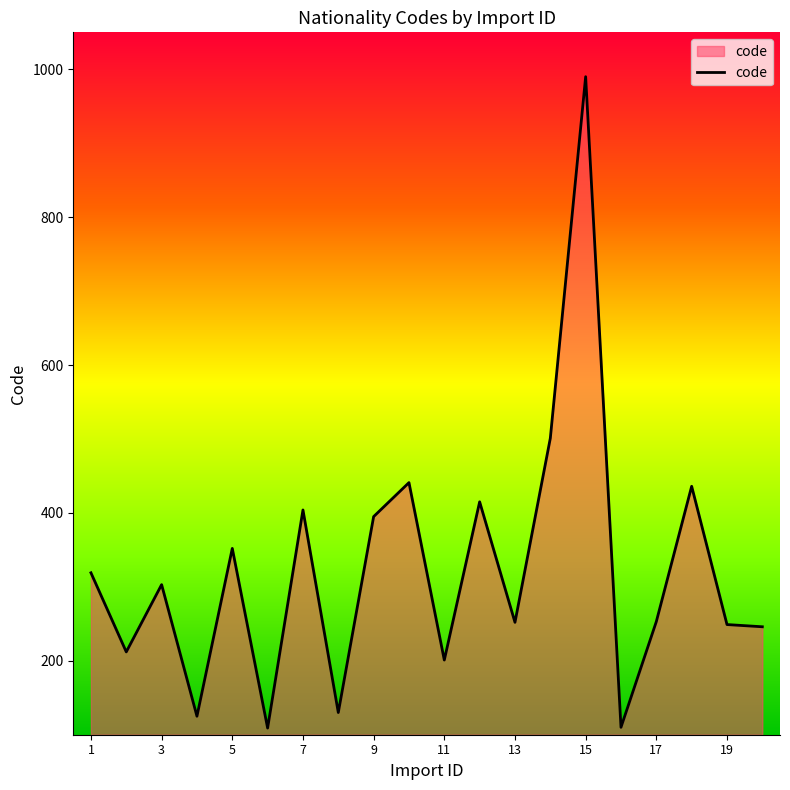

What is the smallest value displayed?

109